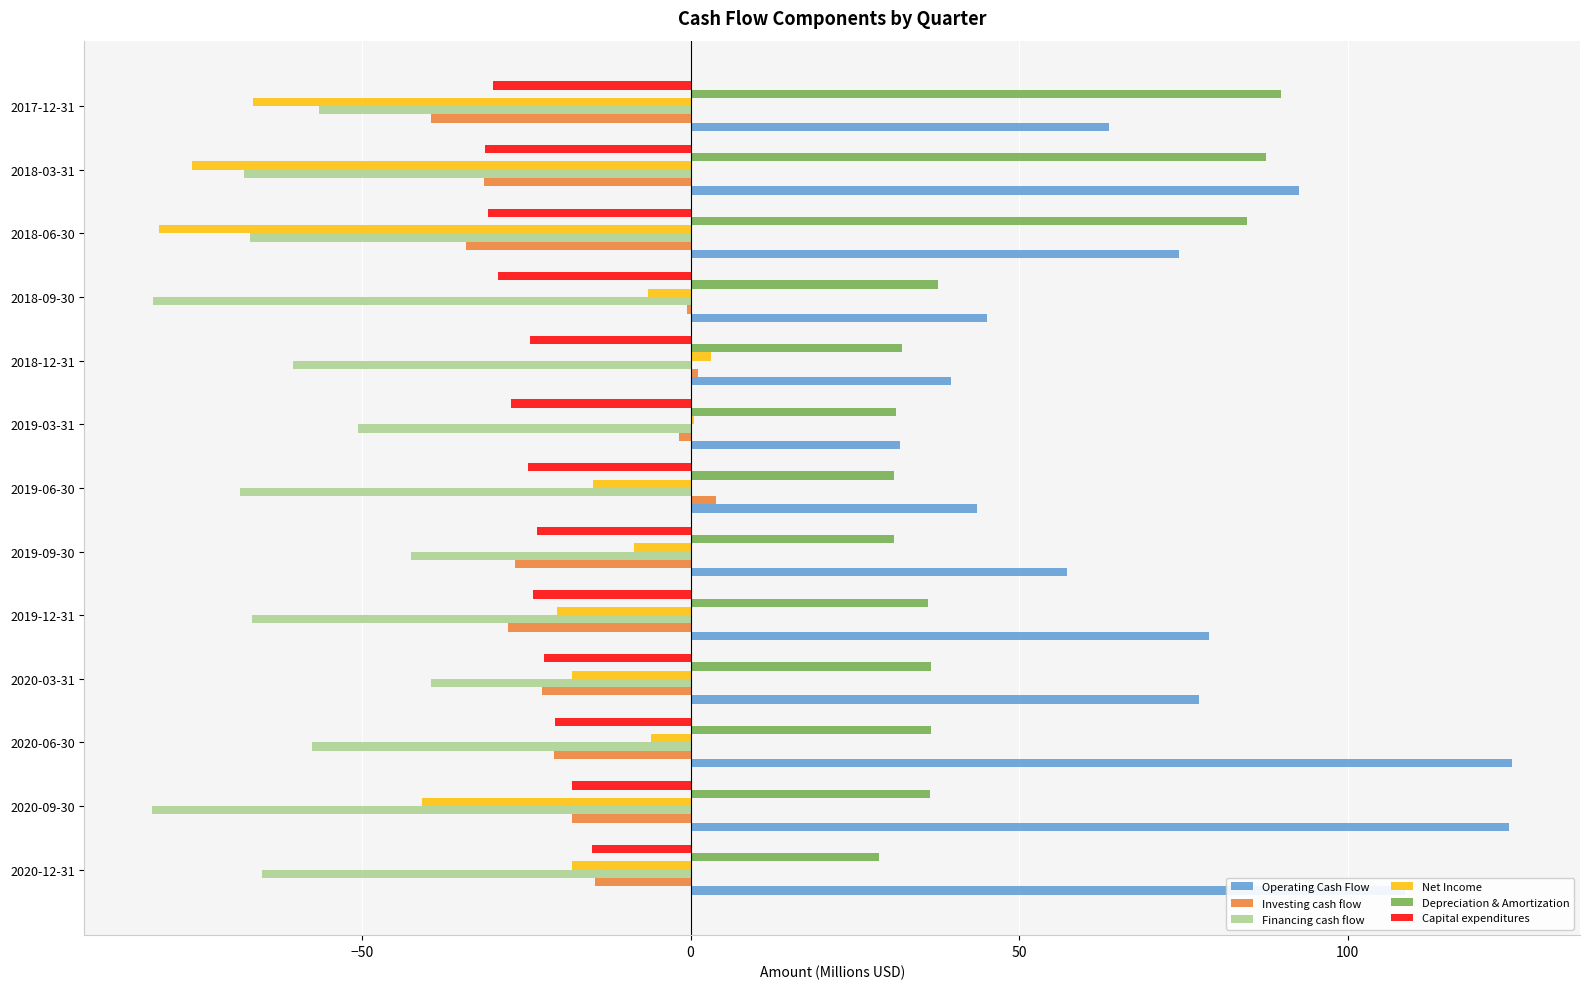

The value of Operating Cash Flow at 2020-06-30 is 125.0. True or false?

True